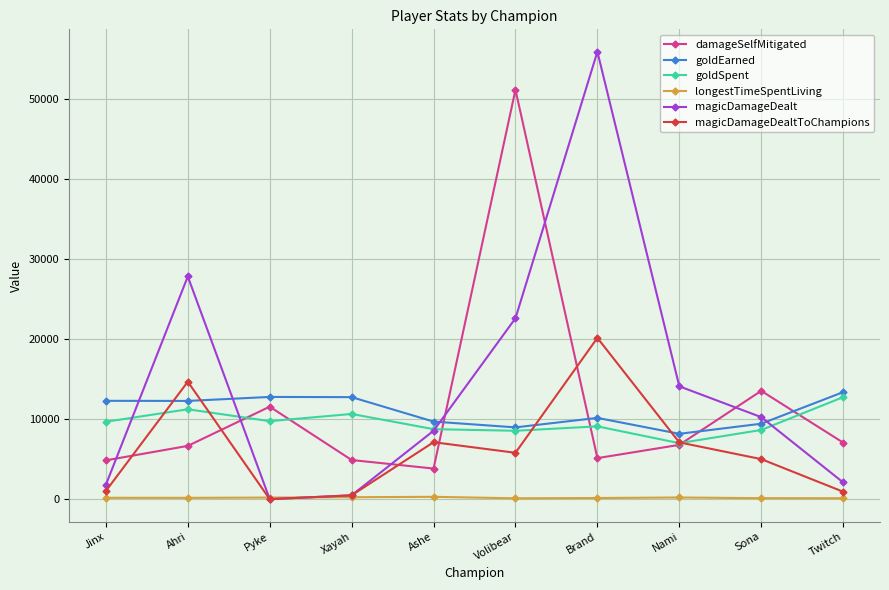

What is the label of the 7th point from the left?

Brand